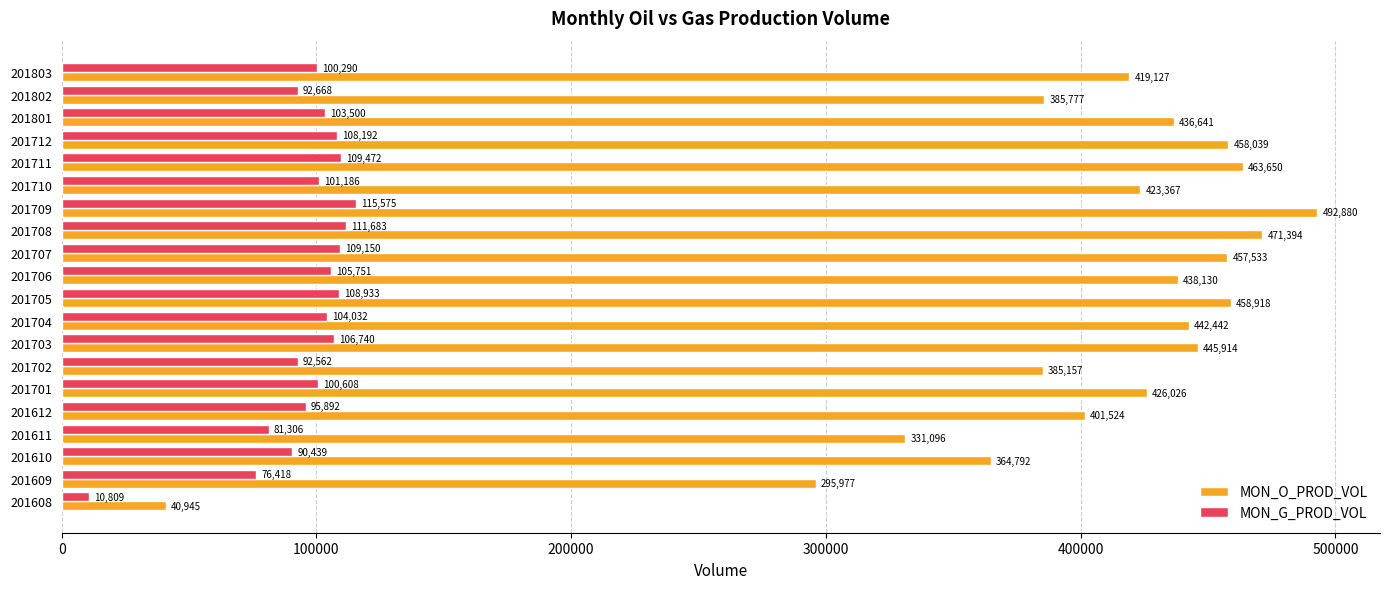

Between 201702 and 201712, which series saw the biggest shift?

MON_O_PROD_VOL